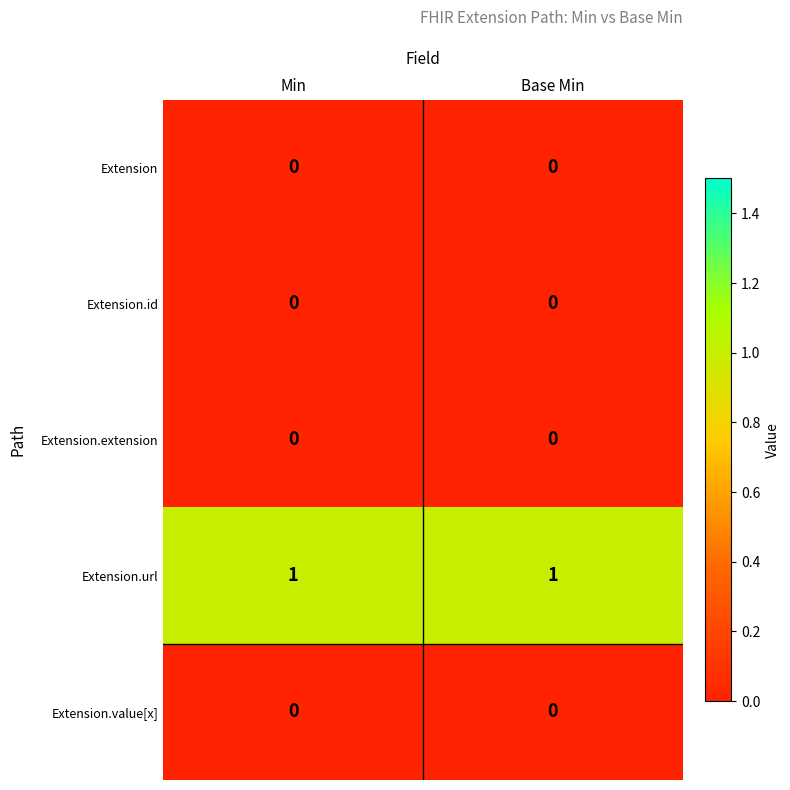

What is the difference between the highest and lowest values at Base Min?

1